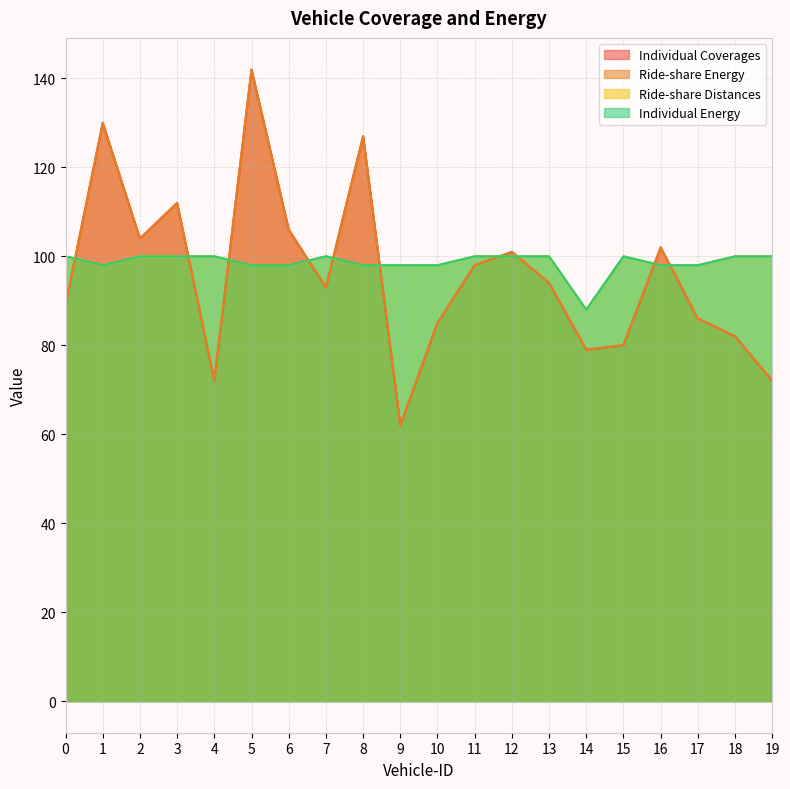

Reading left to right, extract all data points from this chart.

Individual Coverages: 0=89	1=130	2=104	3=112	4=72	5=142	6=106	7=93	8=127	9=62	10=85	11=98	12=101	13=94	14=79	15=80	16=102	17=86	18=82	19=72
Ride-share Energy: 0=89	1=130	2=104	3=112	4=72	5=142	6=106	7=93	8=127	9=62	10=85	11=98	12=101	13=94	14=79	15=80	16=102	17=86	18=82	19=72
Ride-share Distances: 0=100	1=98	2=100	3=100	4=100	5=98	6=98	7=100	8=98	9=98	10=98	11=100	12=100	13=100	14=88	15=100	16=98	17=98	18=100	19=100
Individual Energy: 0=100	1=98	2=100	3=100	4=100	5=98	6=98	7=100	8=98	9=98	10=98	11=100	12=100	13=100	14=88	15=100	16=98	17=98	18=100	19=100